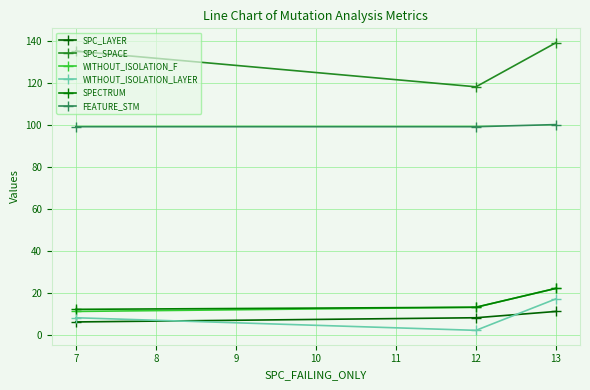

Reading left to right, list all the values displayed in this chart.

SPC_LAYER: 6	8	11
SPC_SPACE: 135	118	139
WITHOUT_ISOLATION_F: 11	13	22
WITHOUT_ISOLATION_LAYER: 8	2	17
SPECTRUM: 12	13	22
FEATURE_STM: 99	99	100